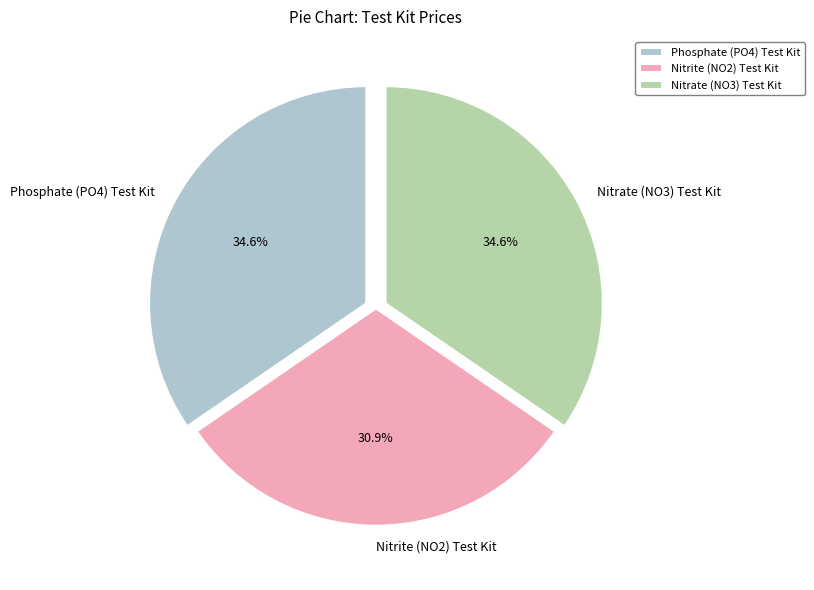

To the nearest percent, what is the difference between the largest and smallest slice percentages?

4%